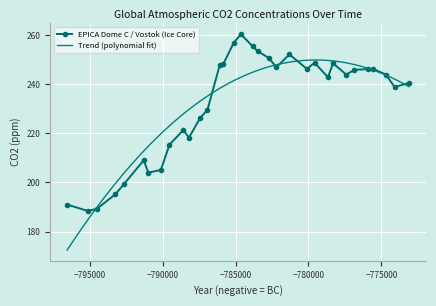

What is the value of the EPICA Dome C / Vostok (Ice Core) point at the 10th from the left?

221.3